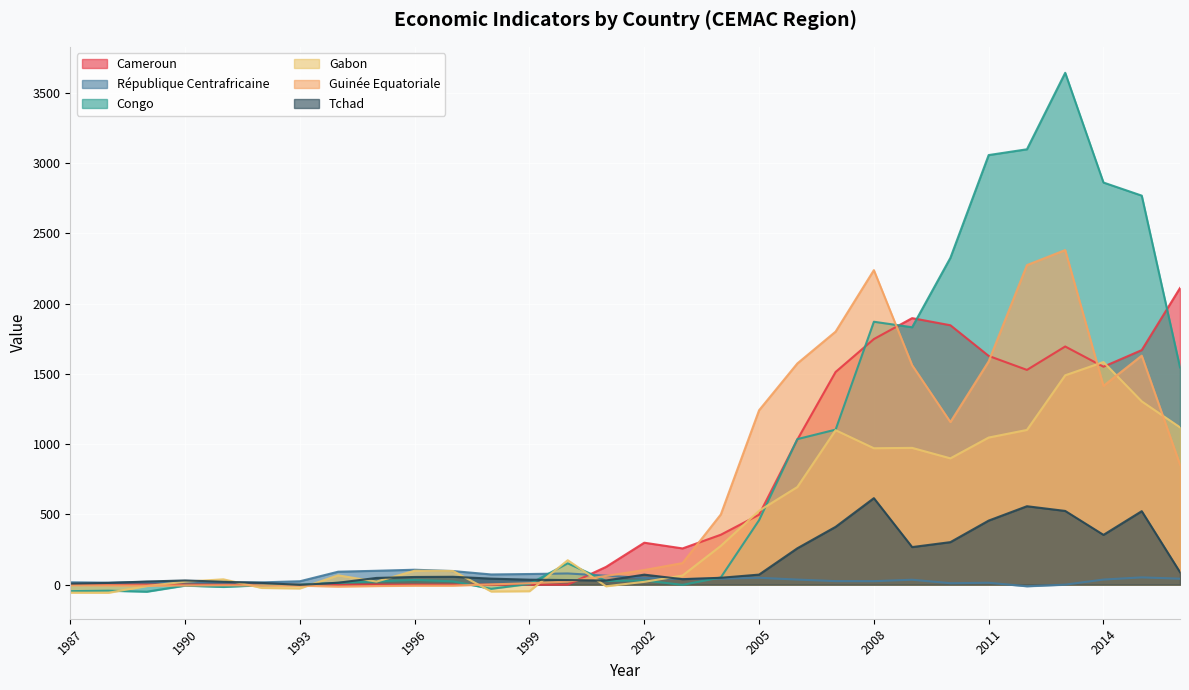

At which category is the sum across all series the highest?

2013